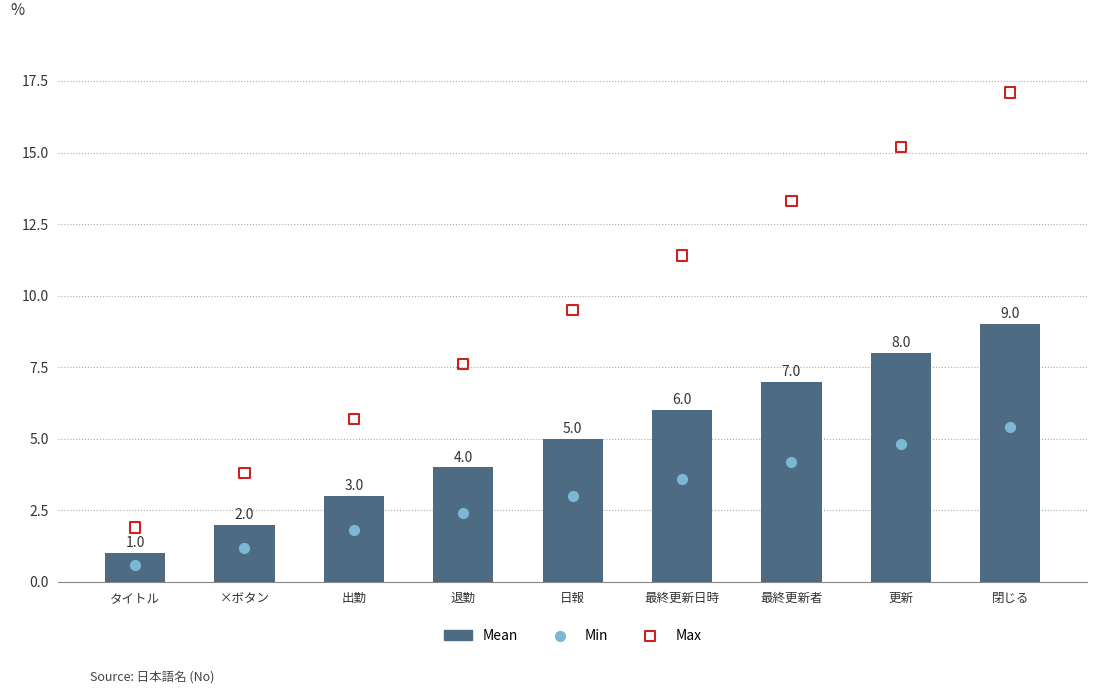

What is the total value across all series at 日報?

17.5